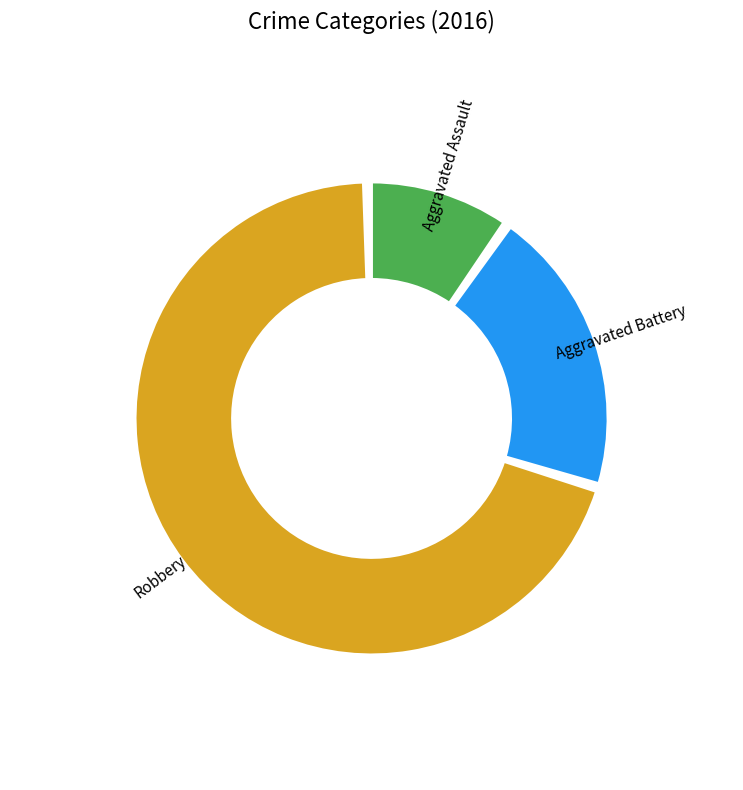

Count the number of slices in the pie.

3